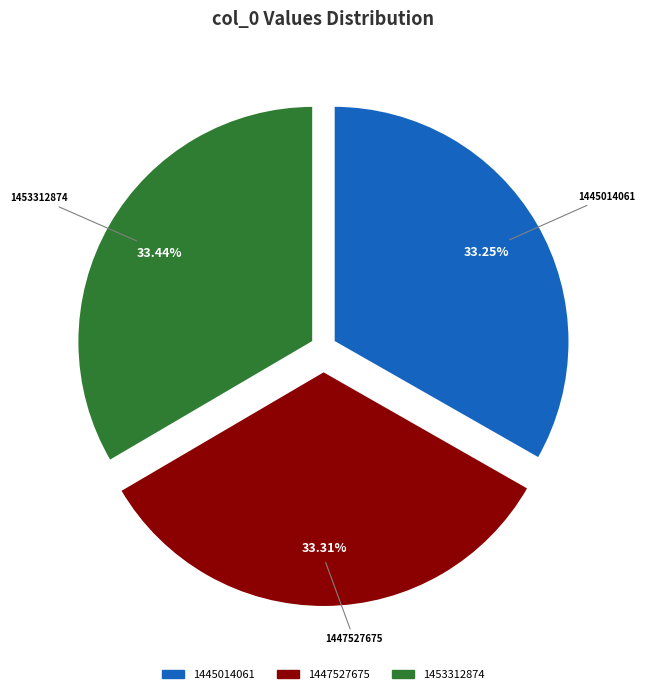

Does any single category account for the majority?

No